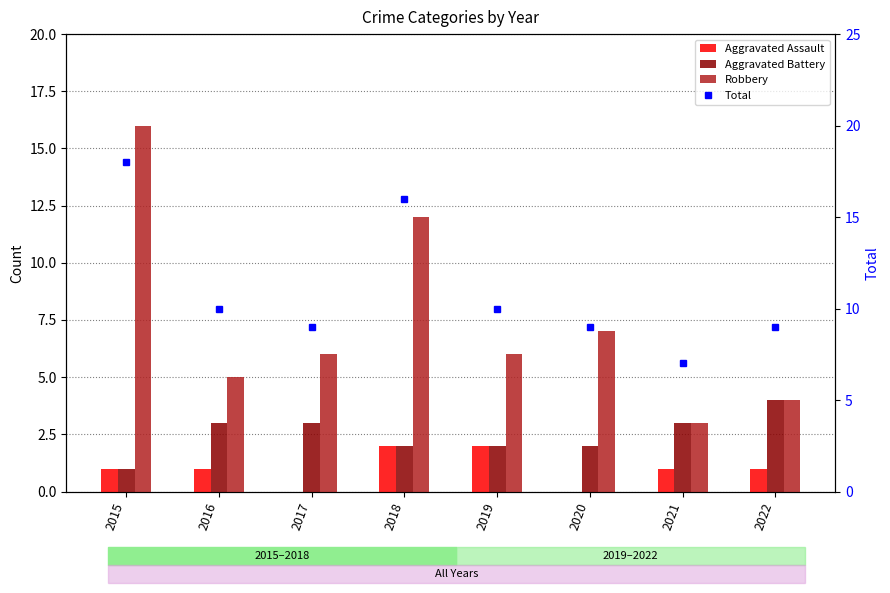

What is the difference between the maximum and second lowest values in the Robbery series?

12